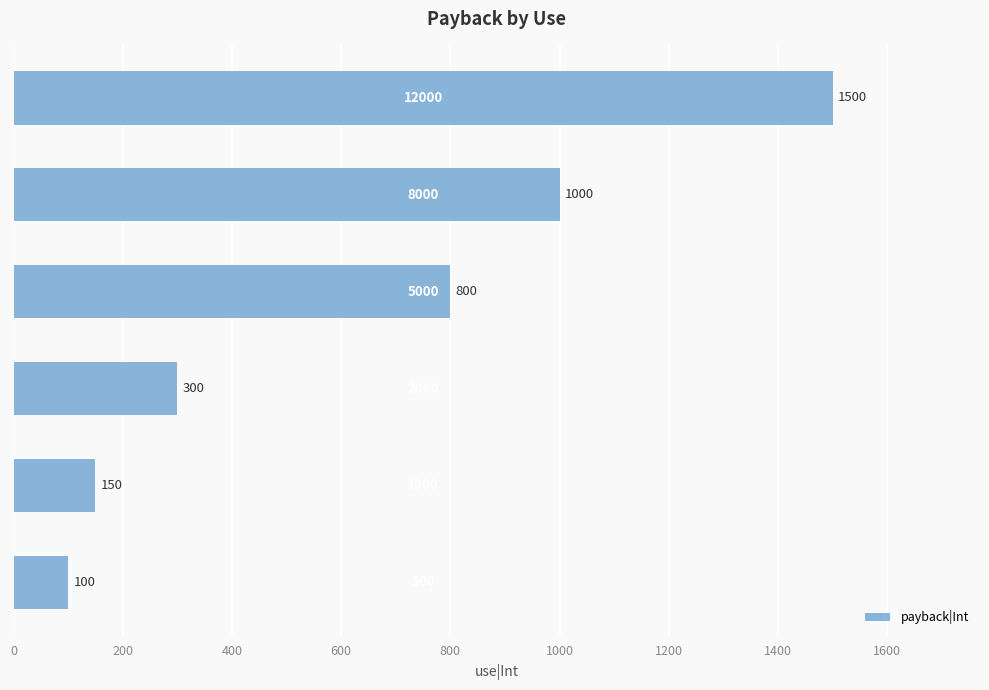

Does the chart contain any negative values?

No